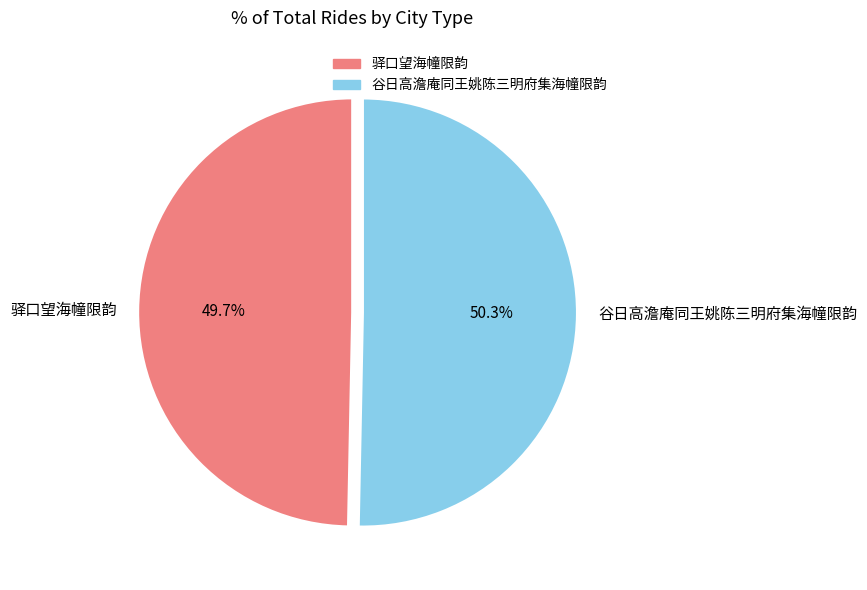

What percentage is the 驿口望海幢限韵 slice, to the nearest percent?

50%